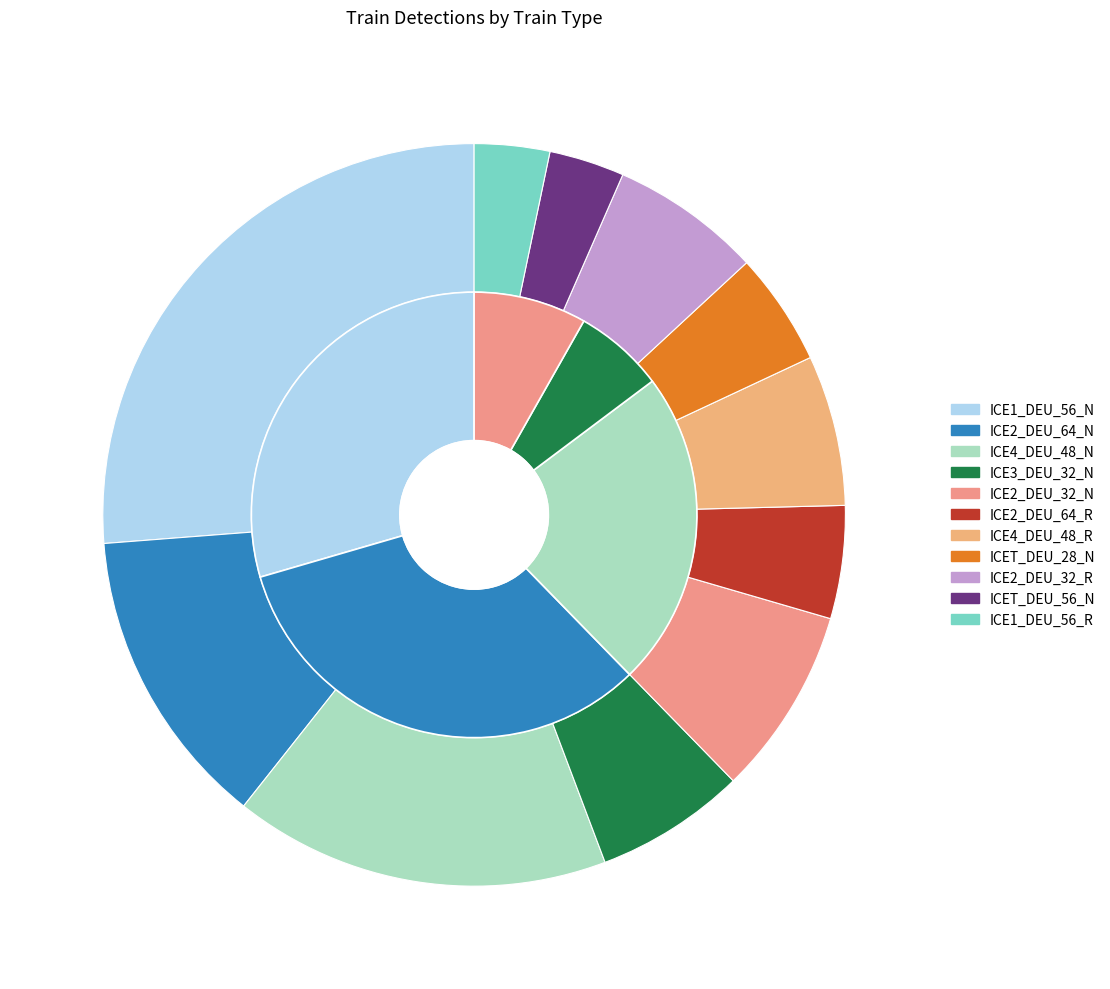

What is the largest slice in the pie chart?

ICE1_DEU_56_N